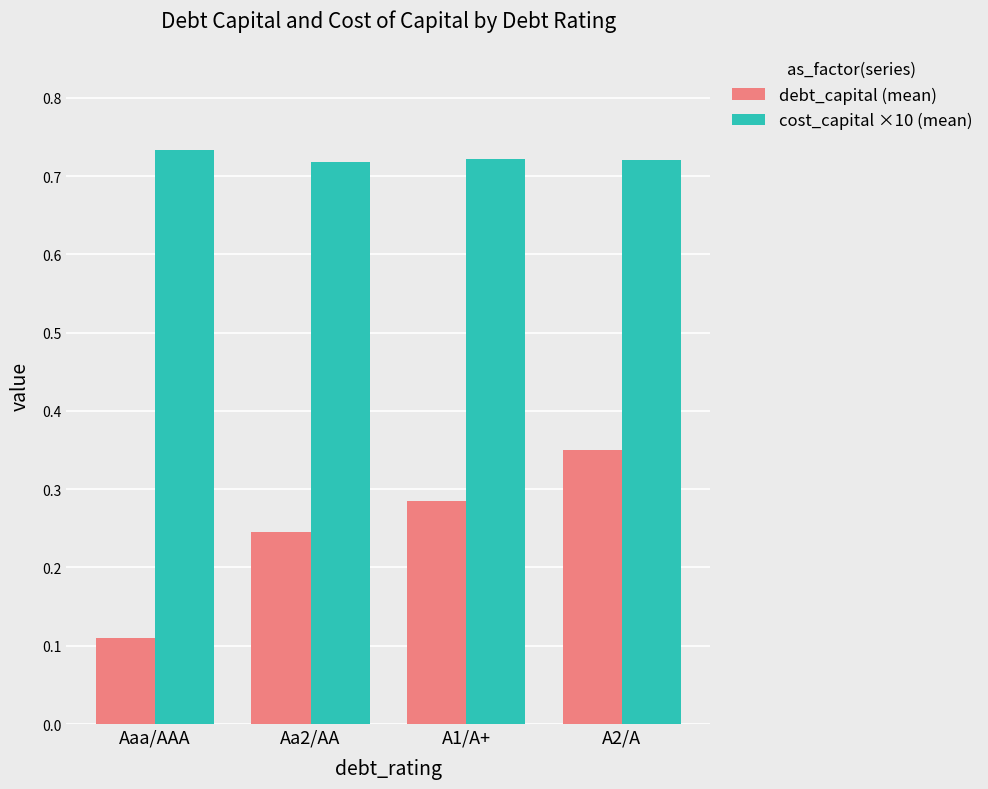

Between Aaa/AAA and A2/A, which series saw the biggest shift?

debt_capital (mean)